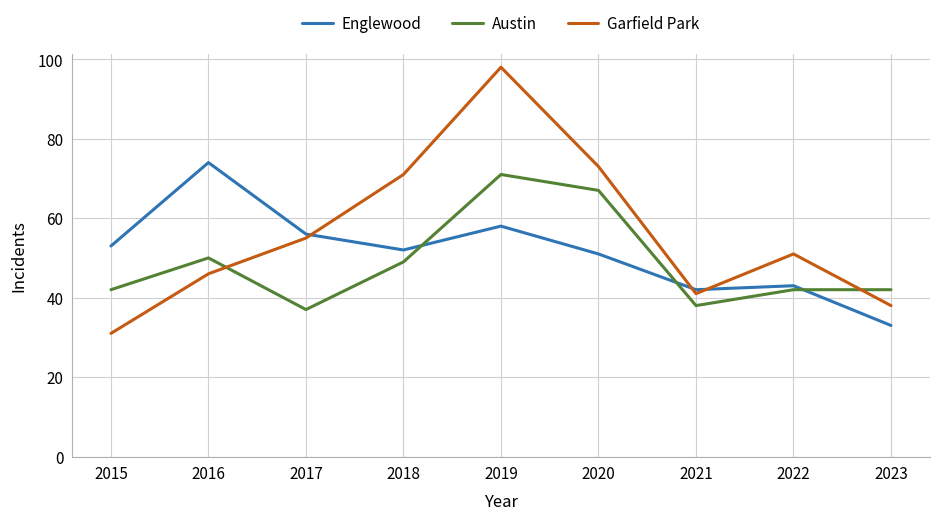

What is the sum of all Austin values?

438